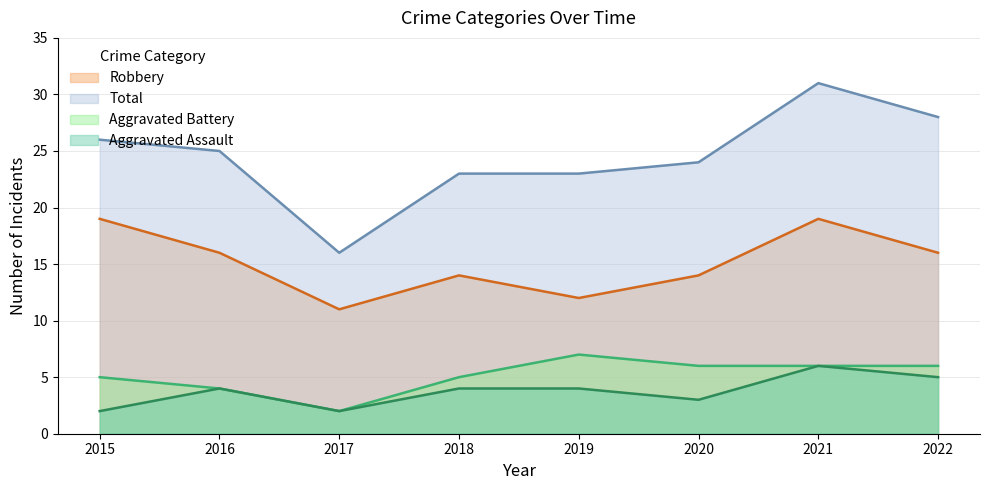

How many interior local valleys does the Aggravated Battery series have?

1